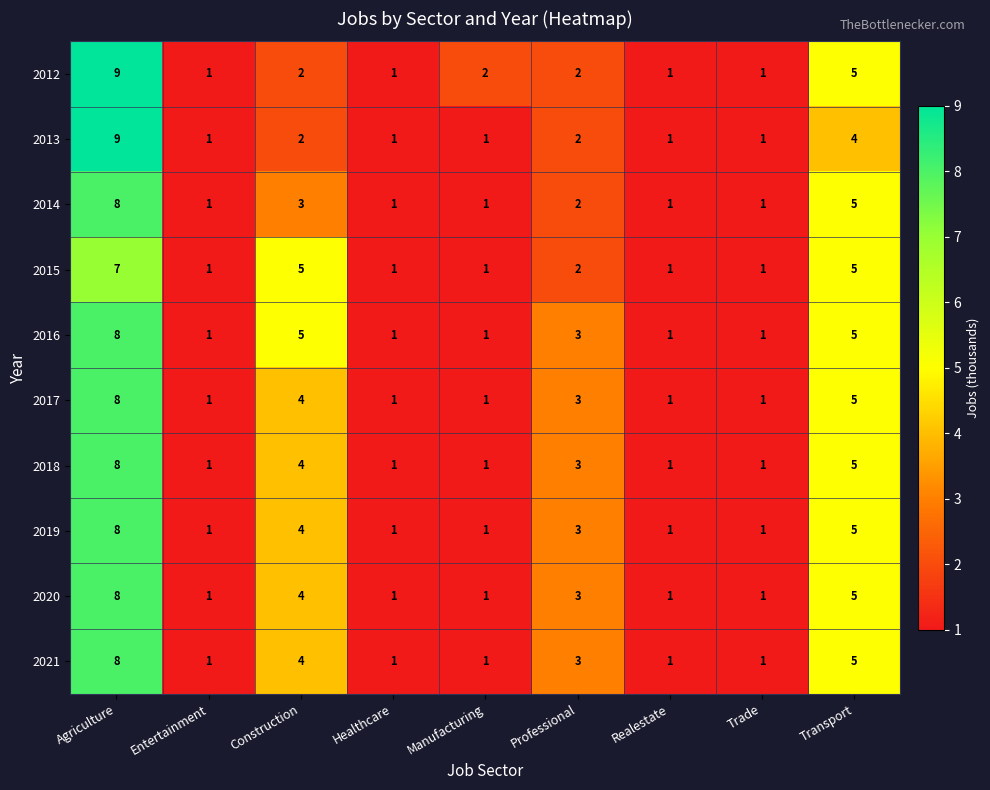

What is the sum of all 2018 values?

25